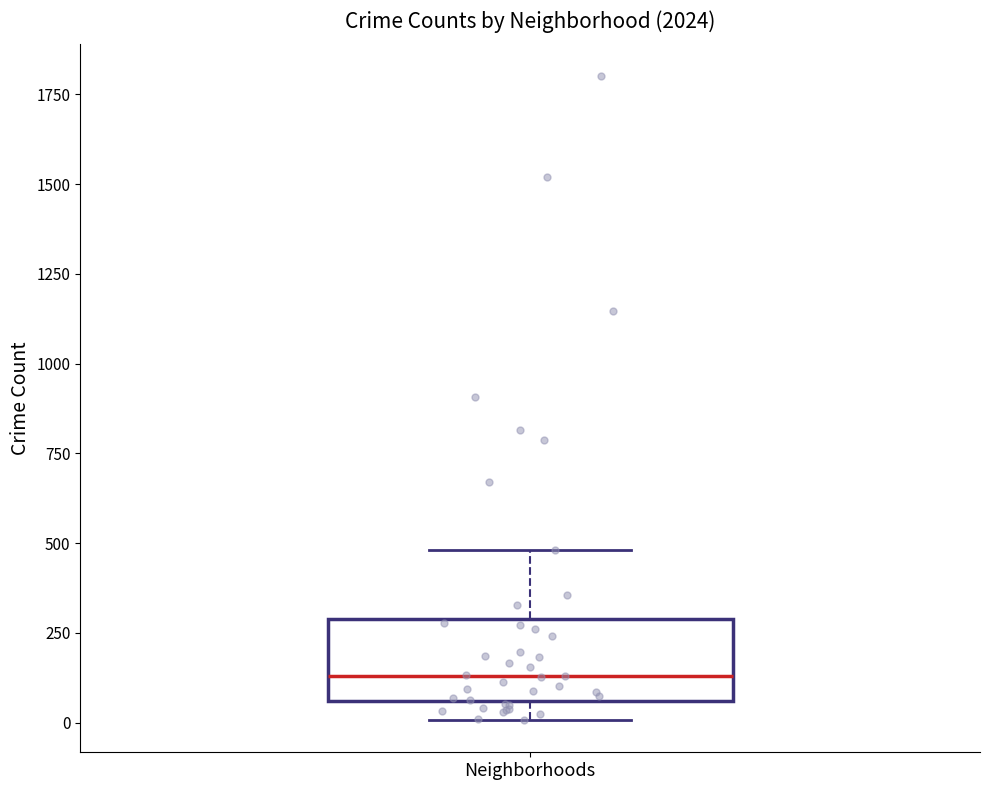

Read this box plot against the y-axis: the position of the median line, the range covered by the box, and the ends of both whiskers. The values are not printed on the chart, so give them approximately, as read against the axis.

median 150, box 50 to 300, whiskers 0 to 500